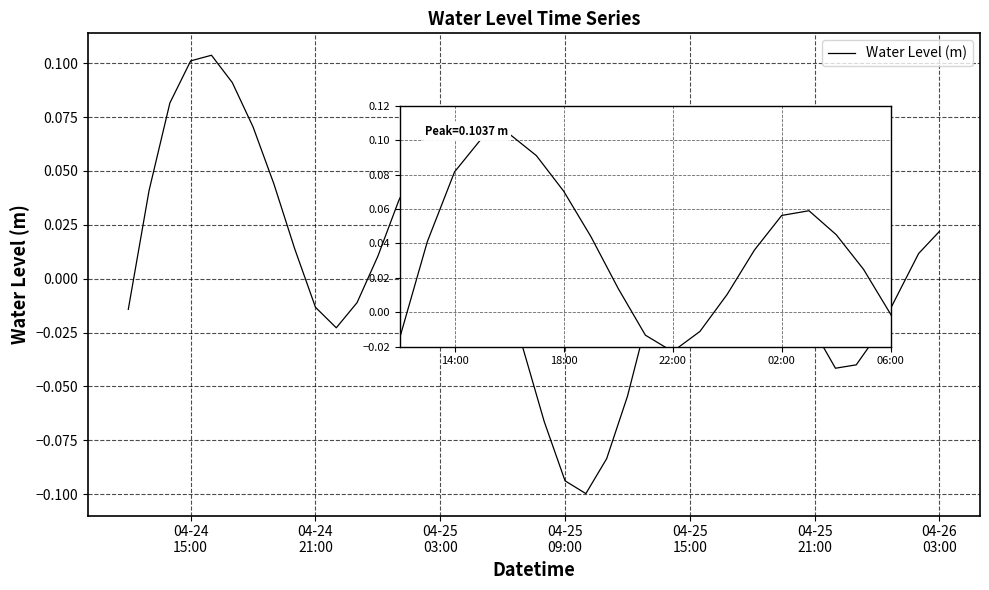

Is this an area chart (filled region under the line)?

No